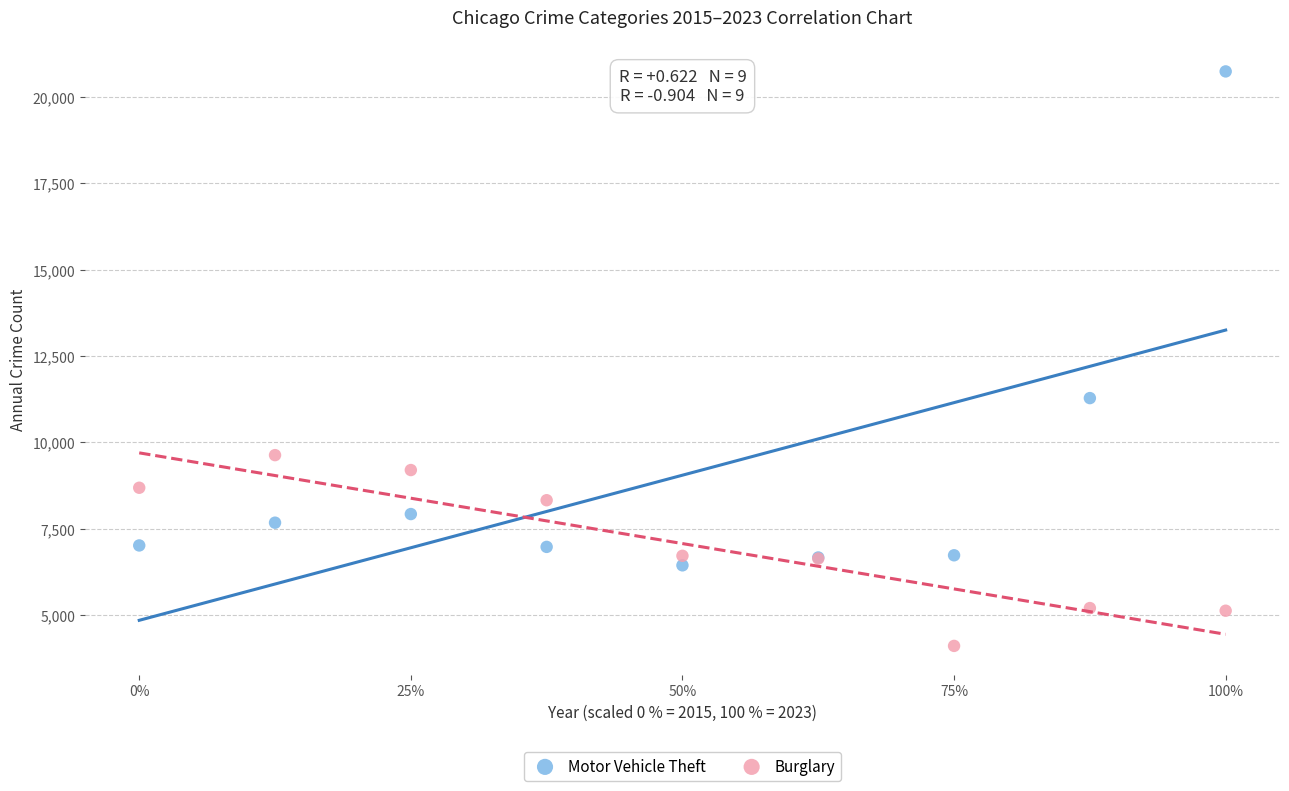

What are all the series names shown in the legend?

Motor Vehicle Theft, Burglary